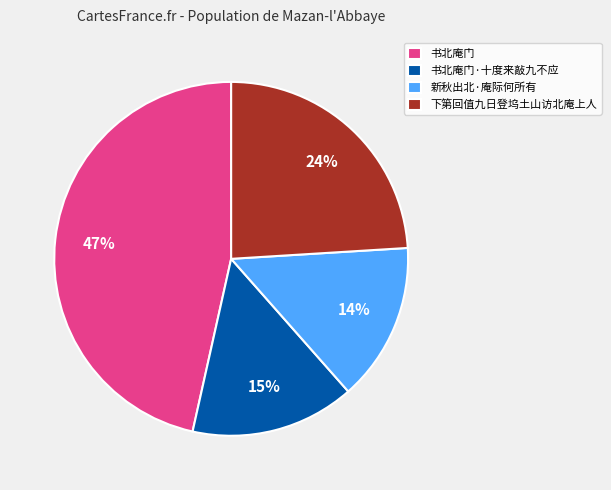

How many slices are in this pie chart?

4